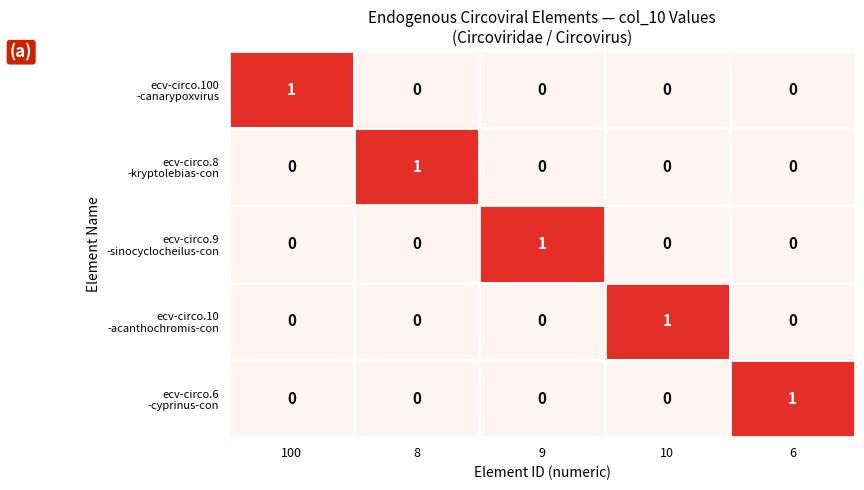

How many distinct data groups are displayed?

5